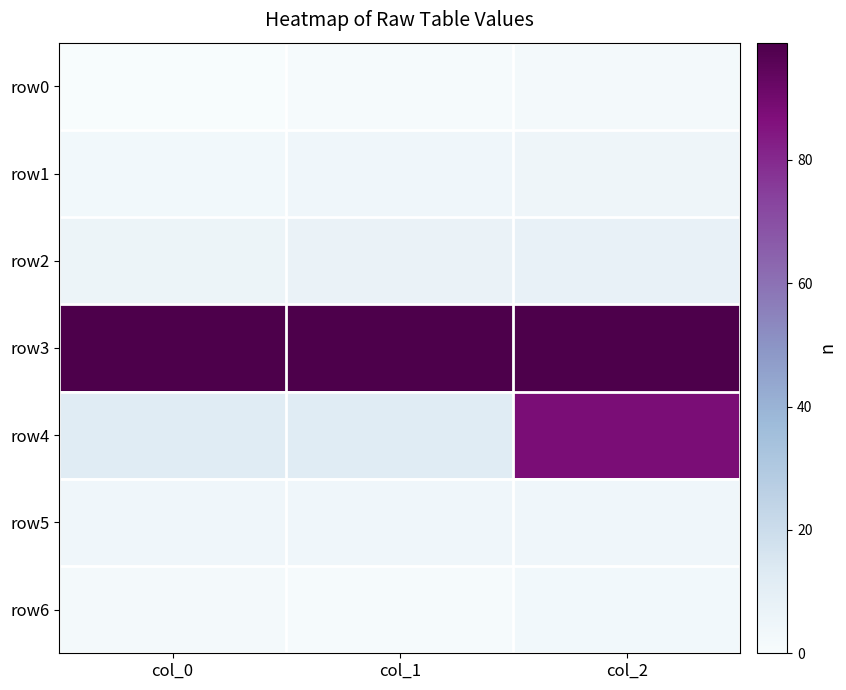

Between col_1 and col_2, which series saw the biggest shift?

row4